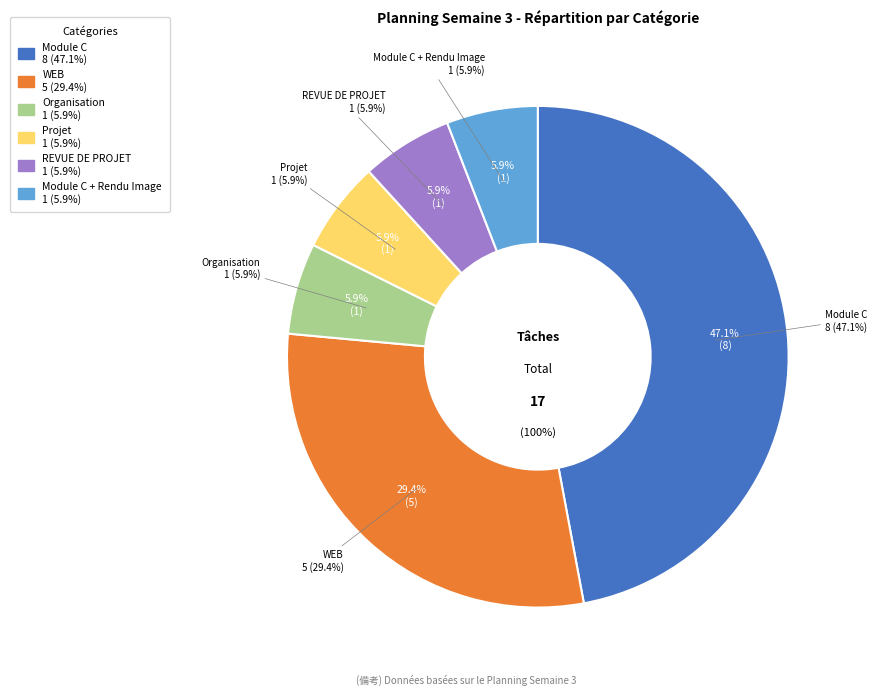

Which slice is the smallest?

Organisation